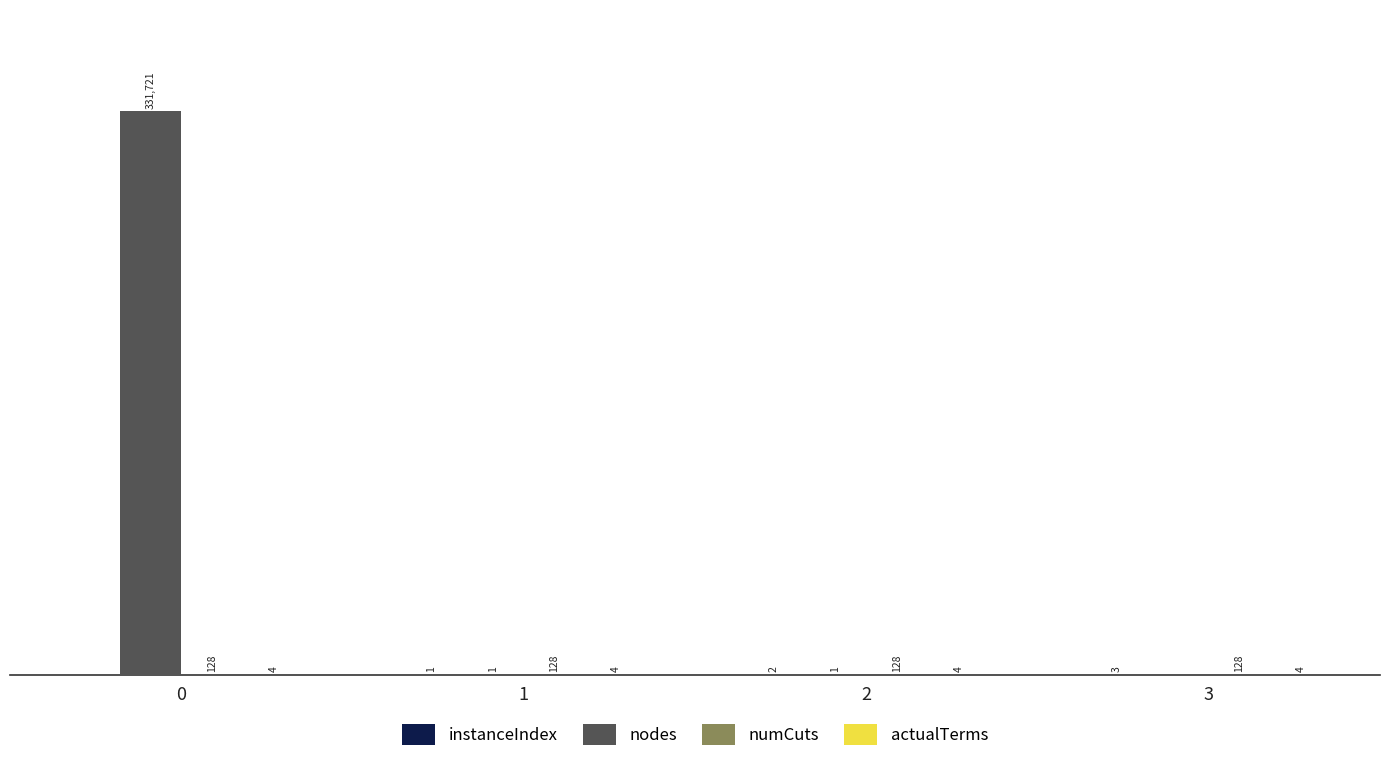

Which series has the largest total across all categories?

nodes